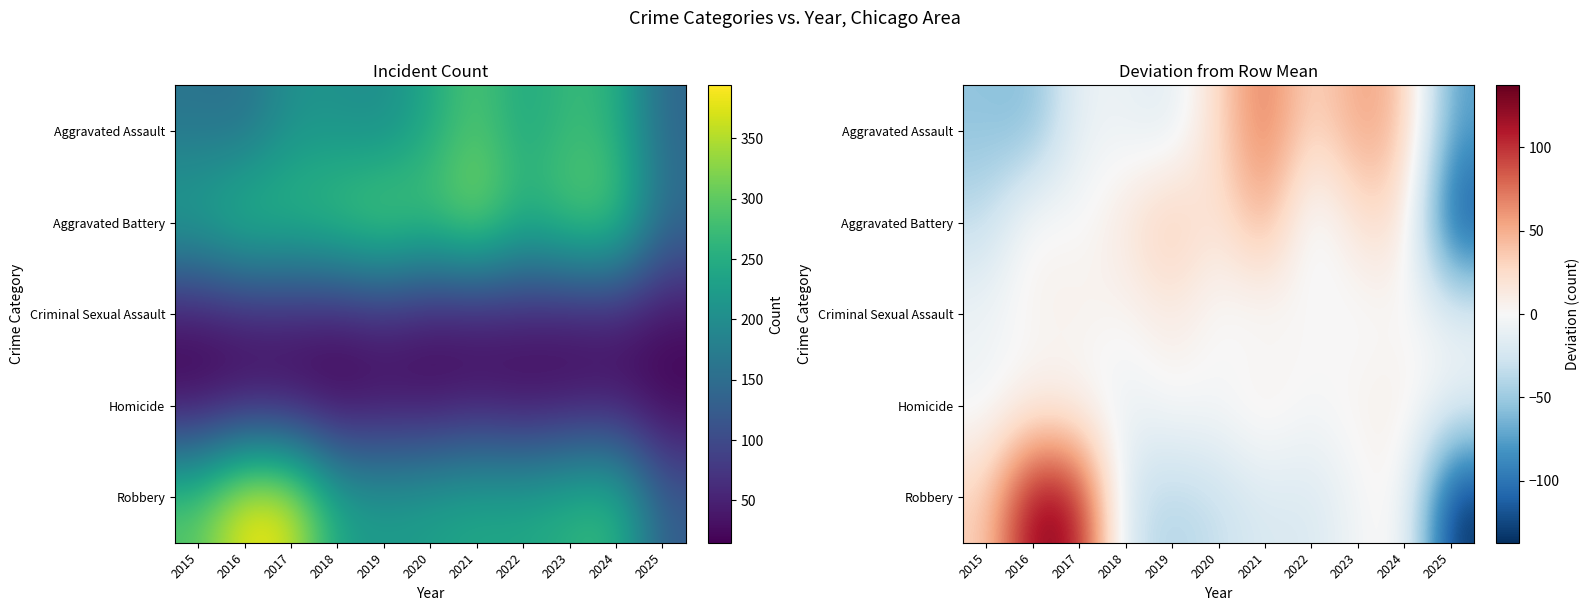

At how many categories does at least one series exceed 10?

10